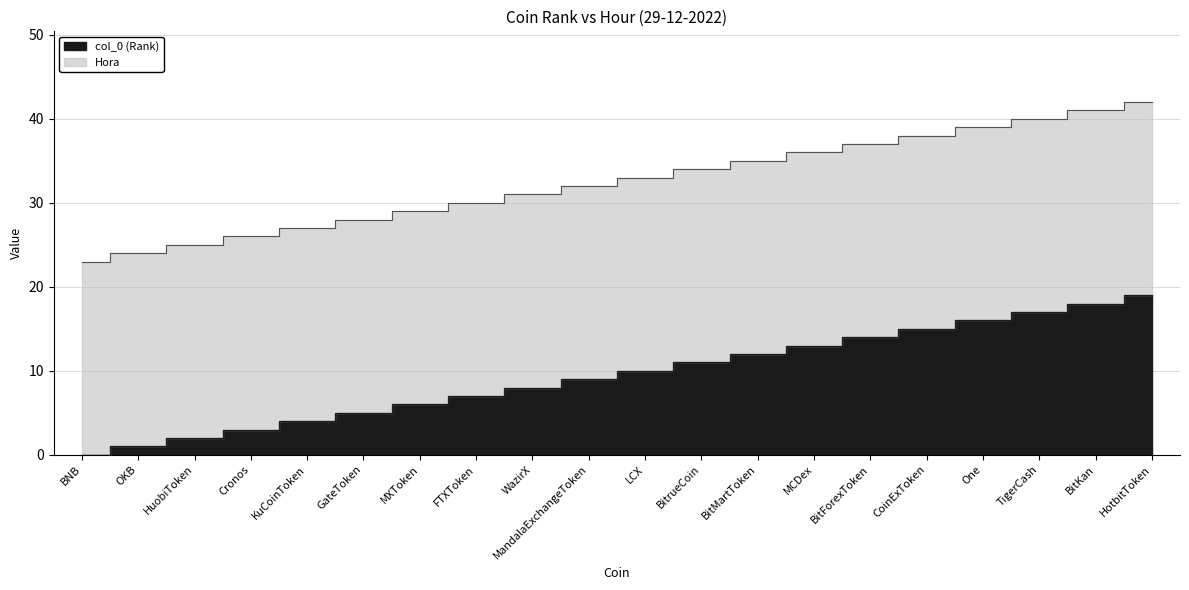

What is the approximate value at MXToken, to the nearest 10?

10